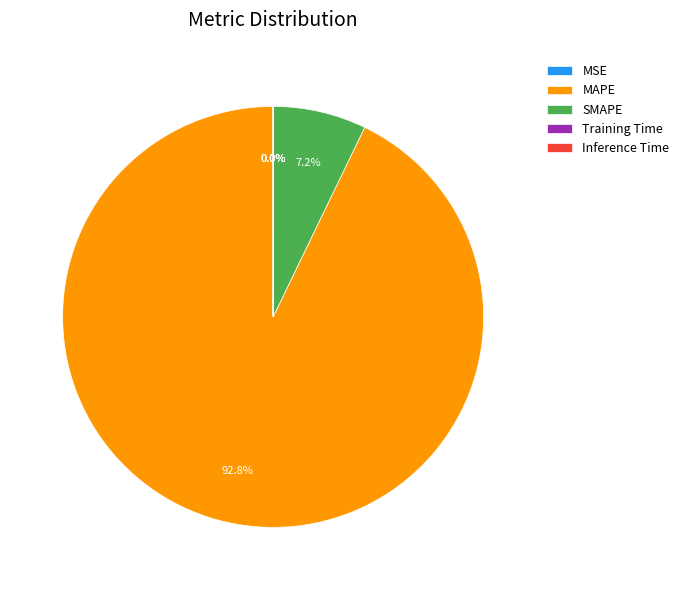

Is it true that MAPE is 93% of the pie?

True